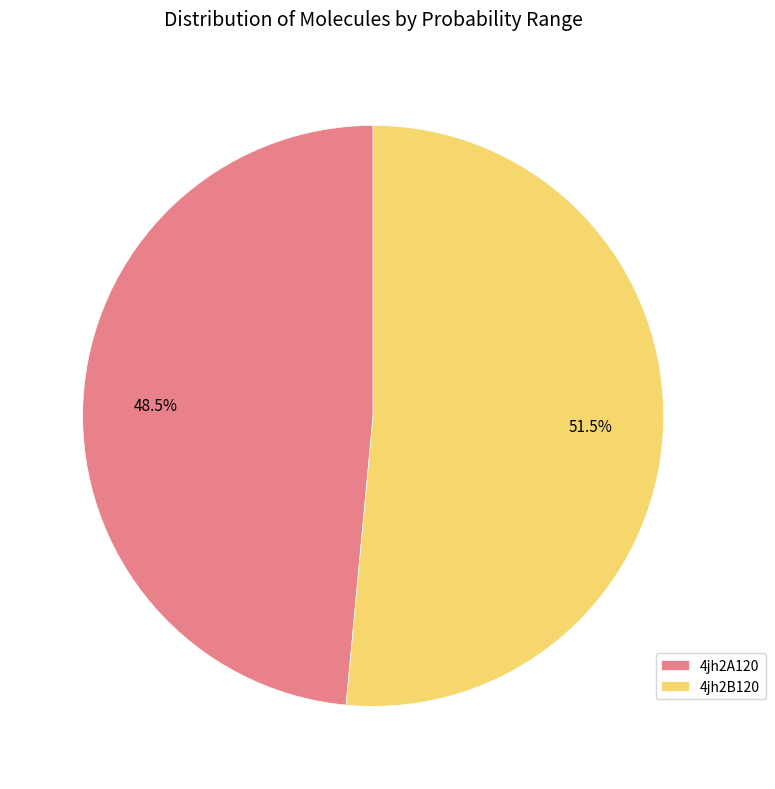

Combined, what portion of the pie is 4jh2A120 and 4jh2B120?

100.0%